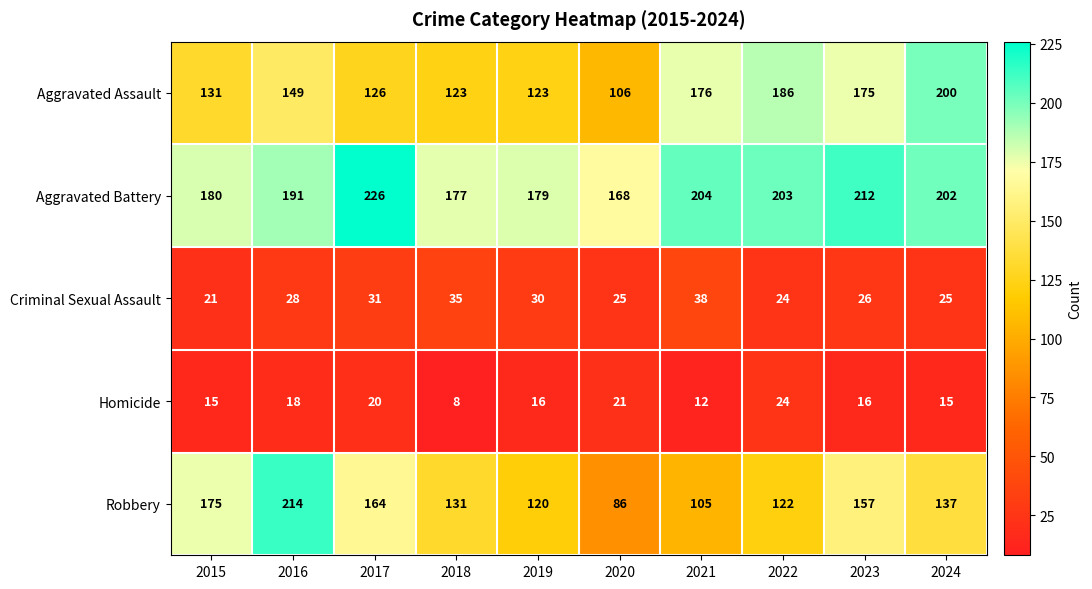

Between 2016 and 2018, which series saw the biggest shift?

Robbery